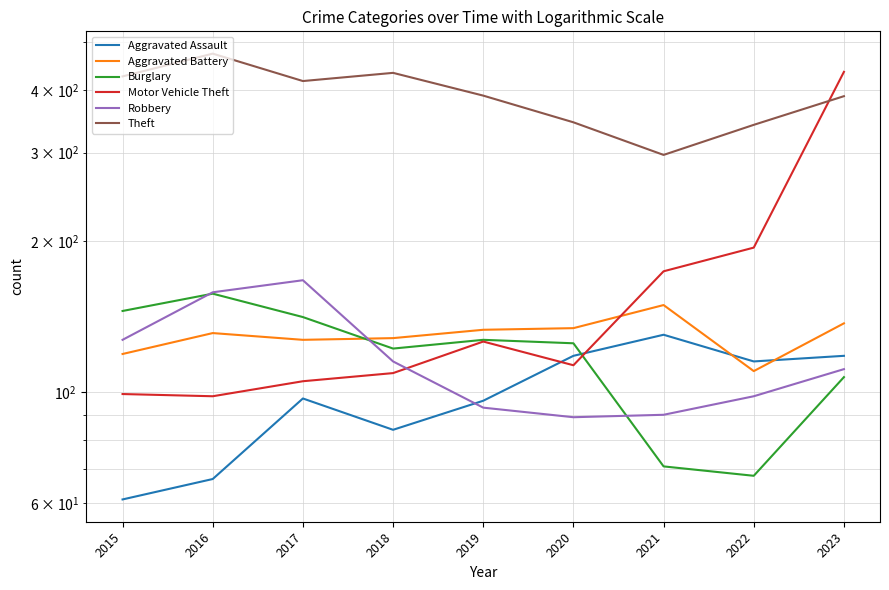

True or false: Robbery and Aggravated Battery cross at least once.

True